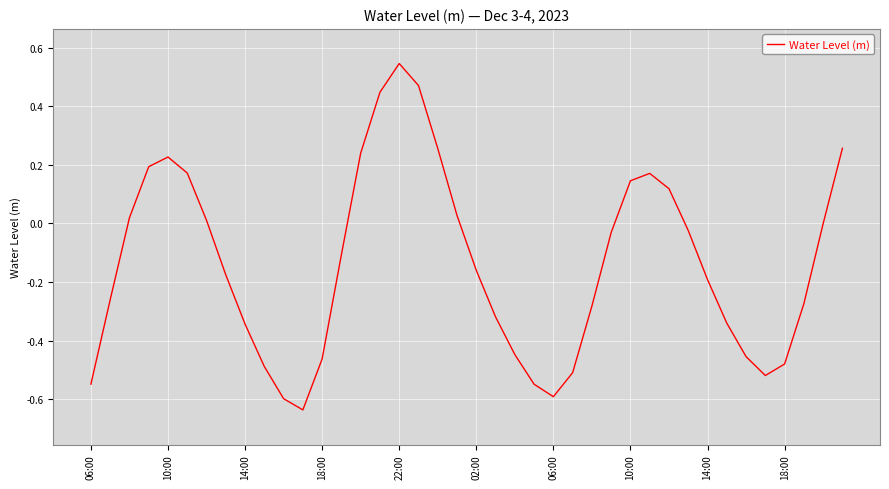

Is this an area chart (filled region under the line)?

No